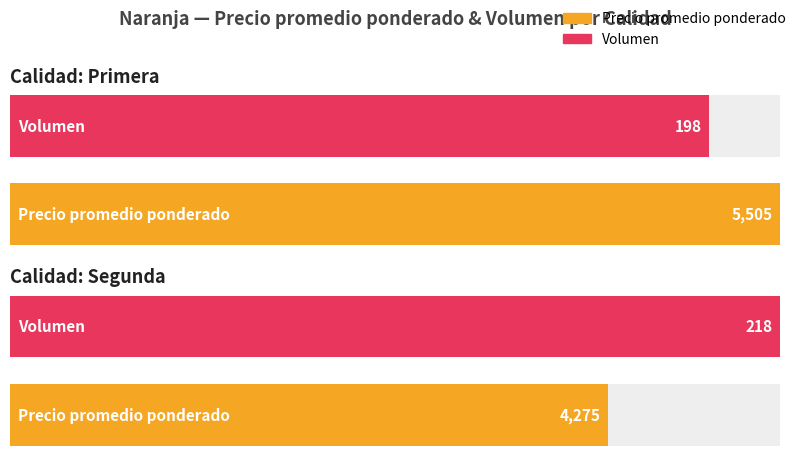

What are all the series names shown in the legend?

Precio promedio ponderado, Volumen